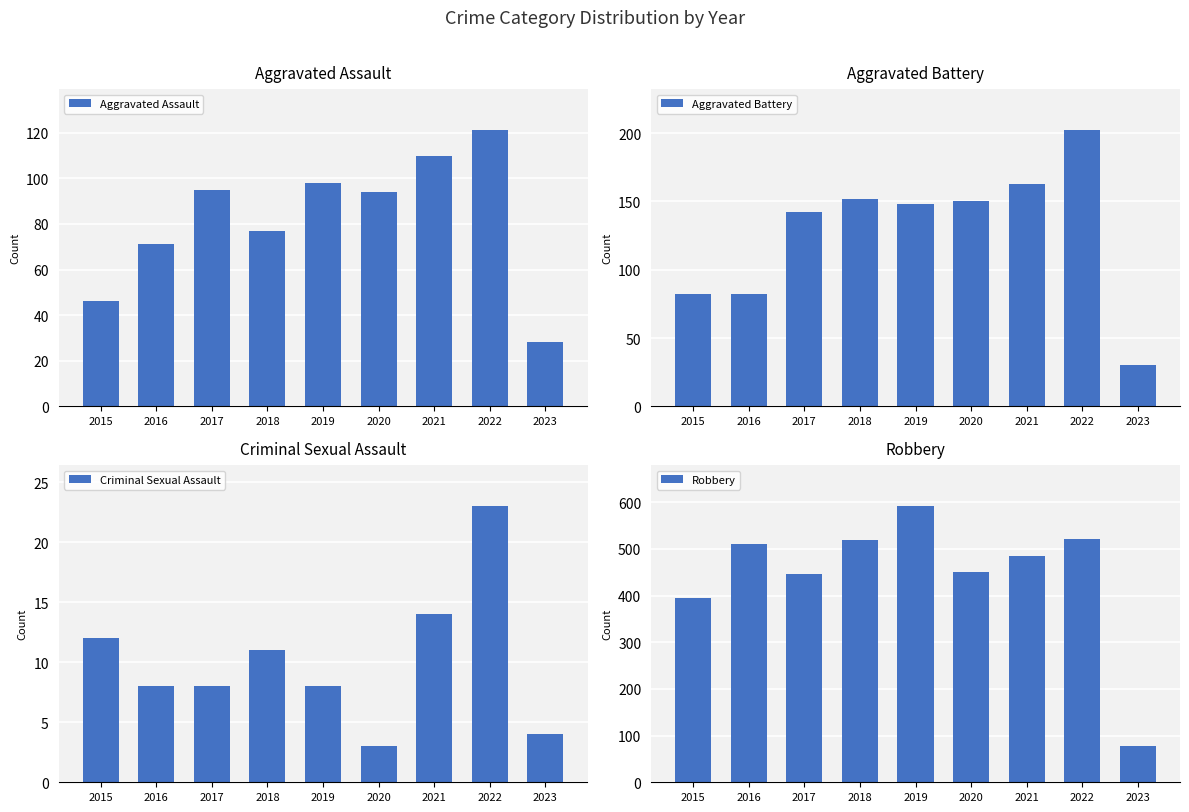

List the labels in order of Aggravated Battery value, largest first.

2022, 2021, 2018, 2020, 2019, 2017, 2015, 2016, 2023